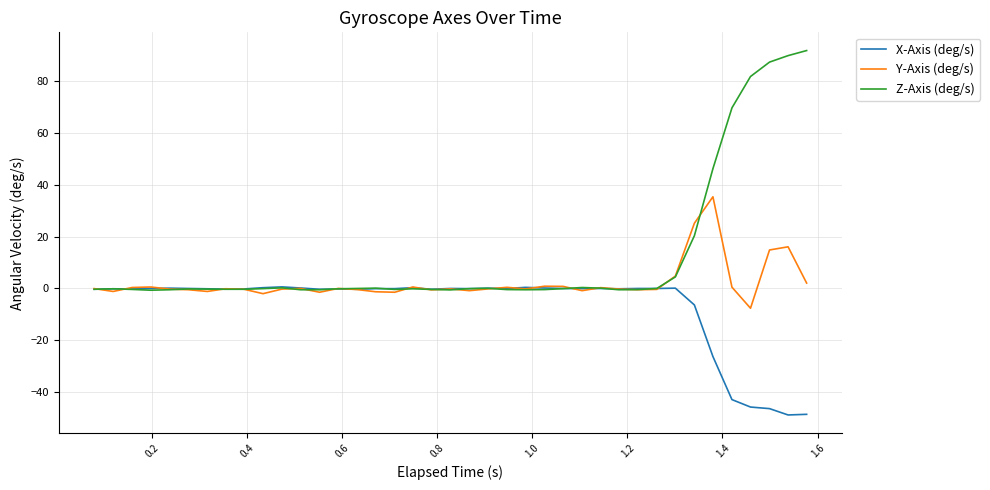

Which series has the widest spread of values?

Z-Axis (deg/s)